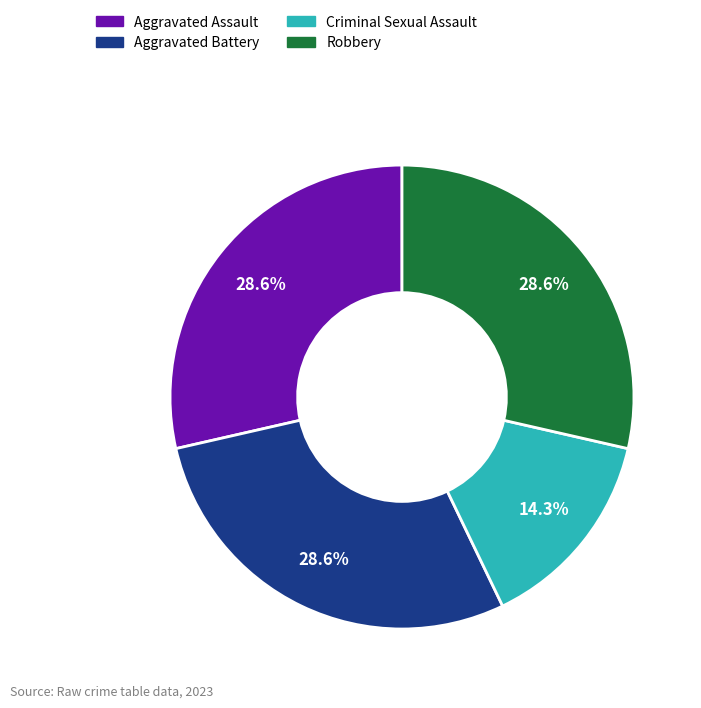

What is the smallest slice in the pie chart?

Criminal Sexual Assault